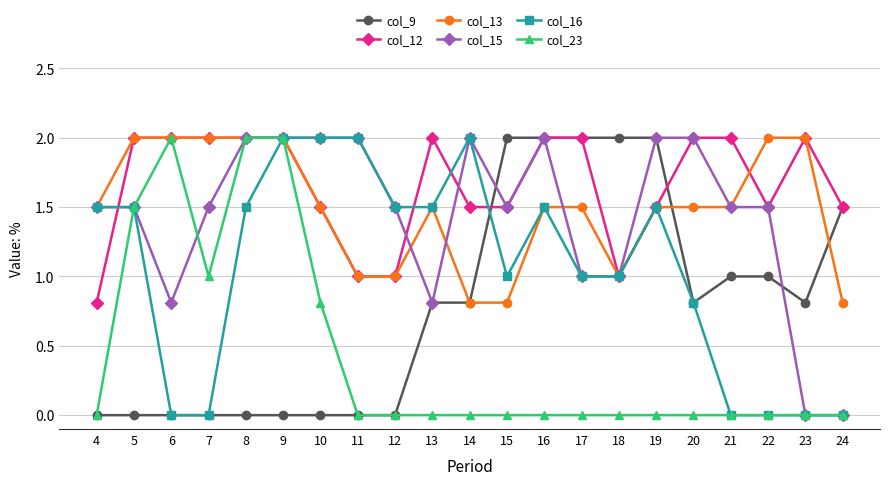

What are all the series names shown in the legend?

col_9, col_12, col_13, col_15, col_16, col_23